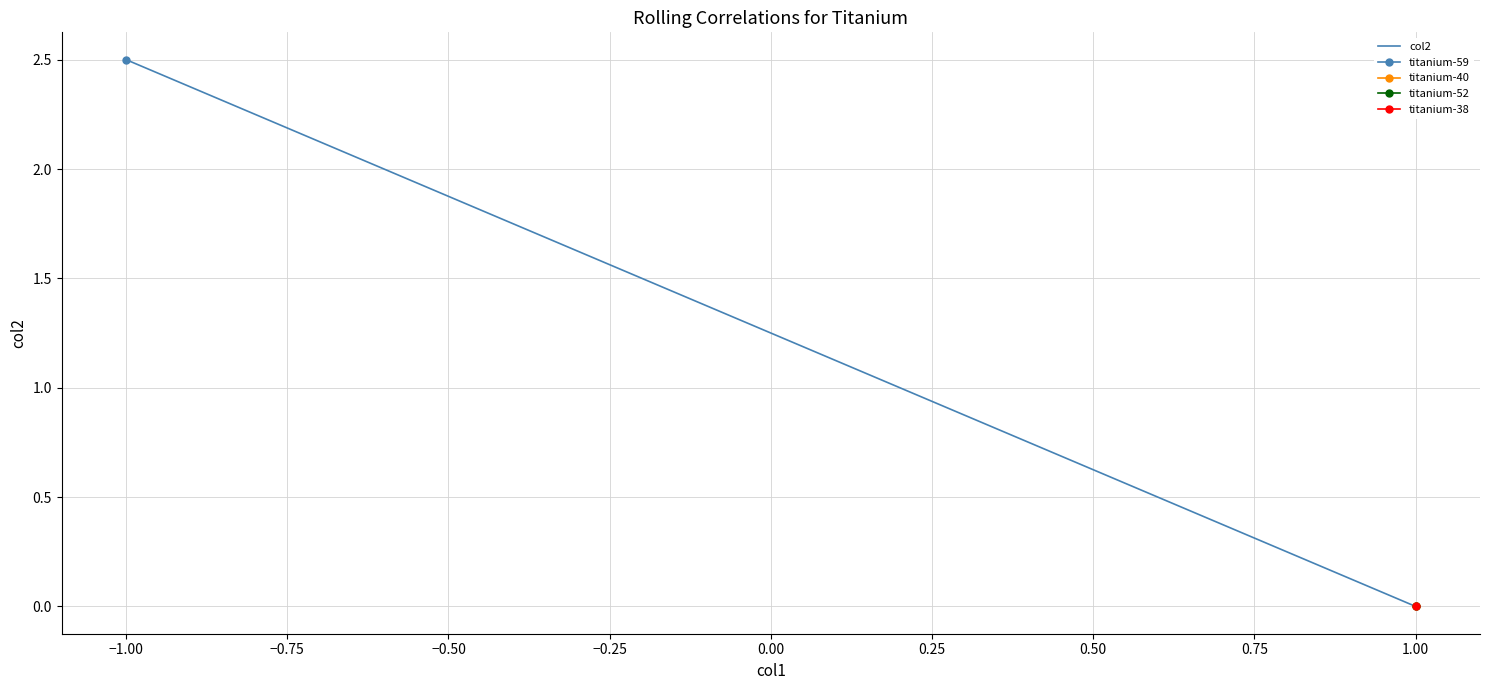

How many categories are shown in the chart?

4